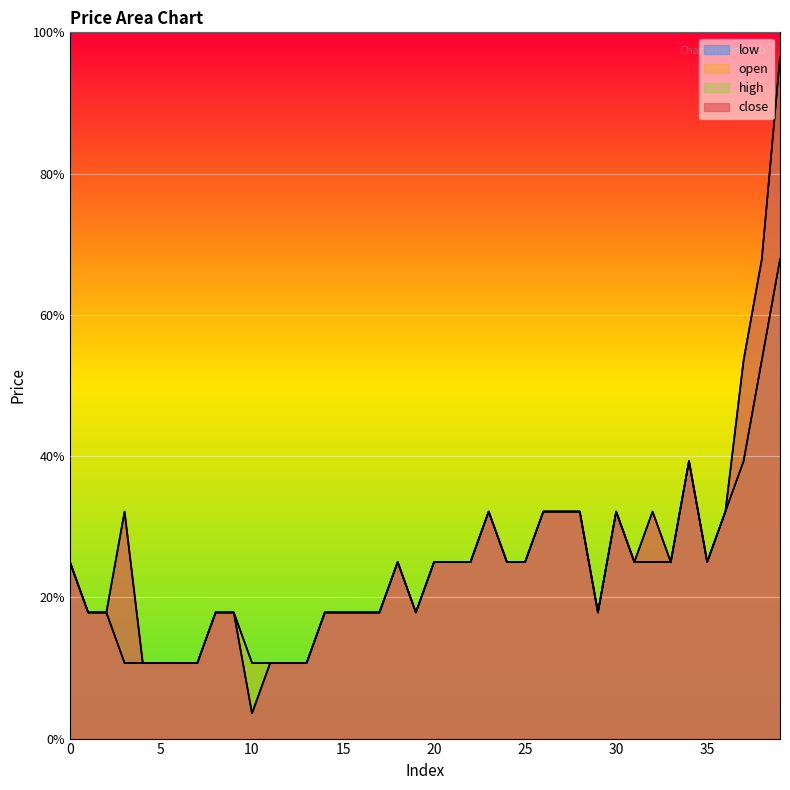

Read the high value at 18.

15.1